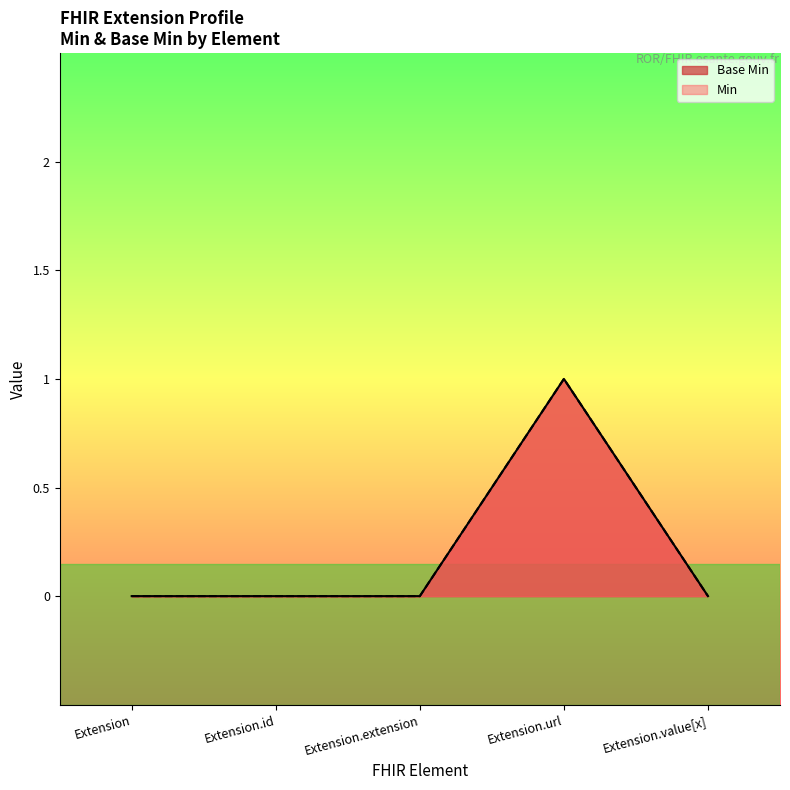

The chart shows a value of 0 at Extension.extension. True or false?

True